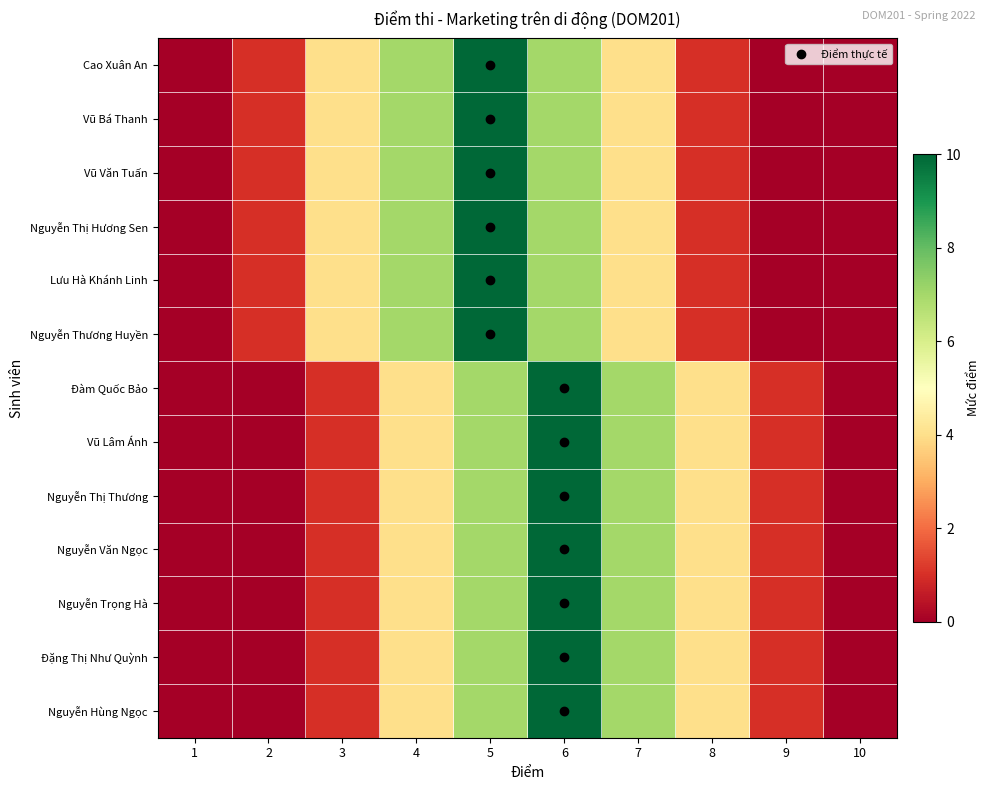

Rank the series by their maximum value, from lowest to highest.

Cao Xuân An, Vũ Bá Thanh, Vũ Văn Tuấn, Nguyễn Thị Hương Sen, Lưu Hà Khánh Linh, Nguyễn Thương Huyền, Đàm Quốc Bảo, Vũ Lâm Ánh, Nguyễn Thị Thương, Nguyễn Văn Ngọc, Nguyễn Trọng Hà, Đặng Thị Như Quỳnh, Nguyễn Hùng Ngọc